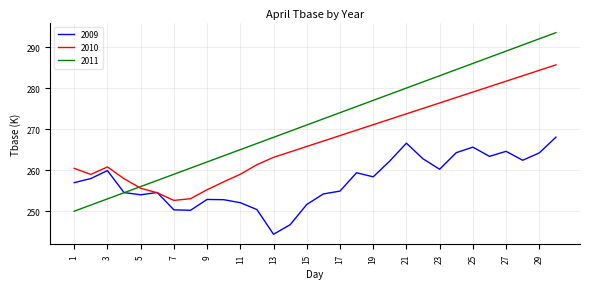

What are all the series names shown in the legend?

2009, 2010, 2011